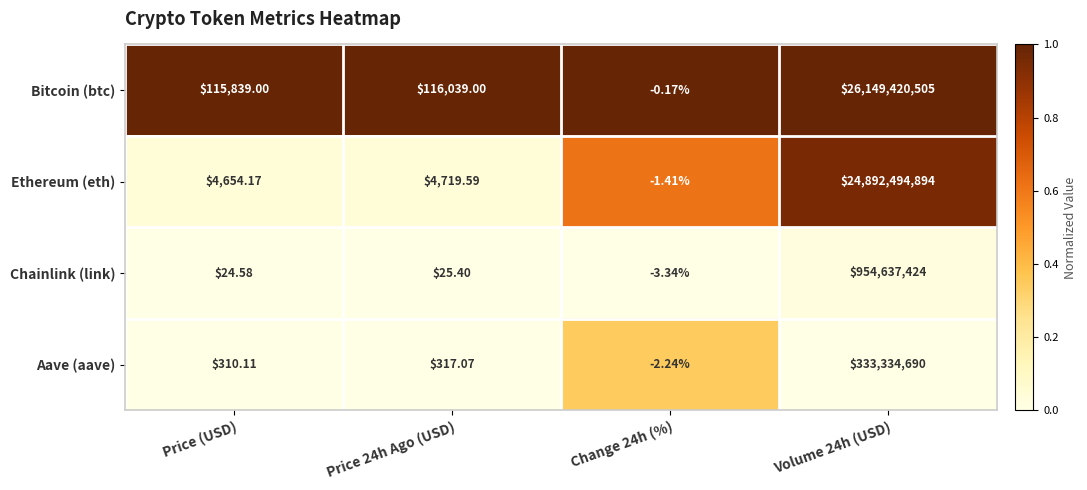

Rank the series at Change 24h (%) from lowest to highest value.

Chainlink (link), Aave (aave), Ethereum (eth), Bitcoin (btc)